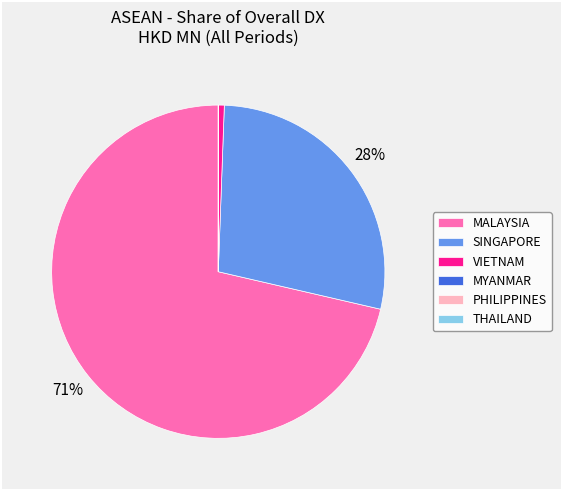

Which slice is the largest?

MALAYSIA